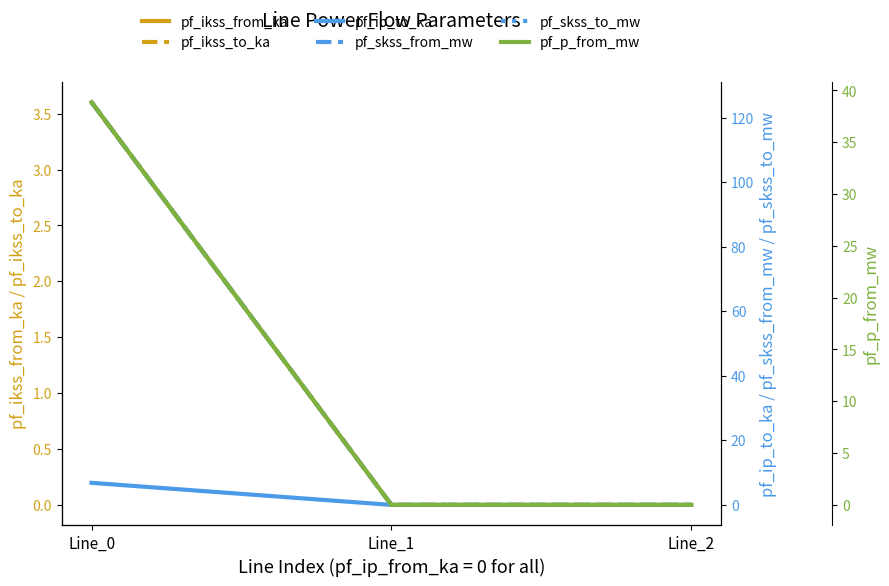

What are all the series names shown in the legend?

pf_ikss_from_ka, pf_ikss_to_ka, pf_ip_to_ka, pf_skss_from_mw, pf_skss_to_mw, pf_p_from_mw